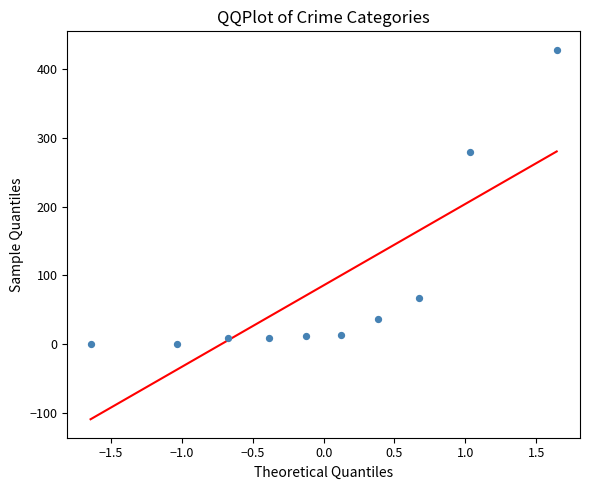

What is the average Y value?

86